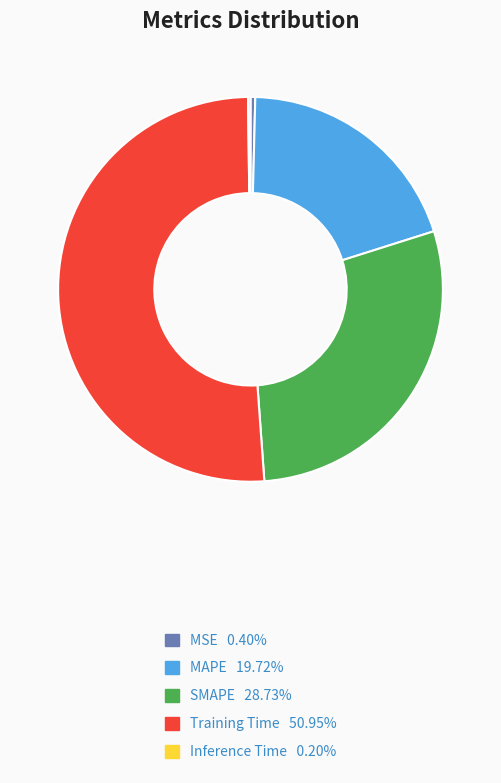

Which category has the biggest portion of the pie?

Training Time